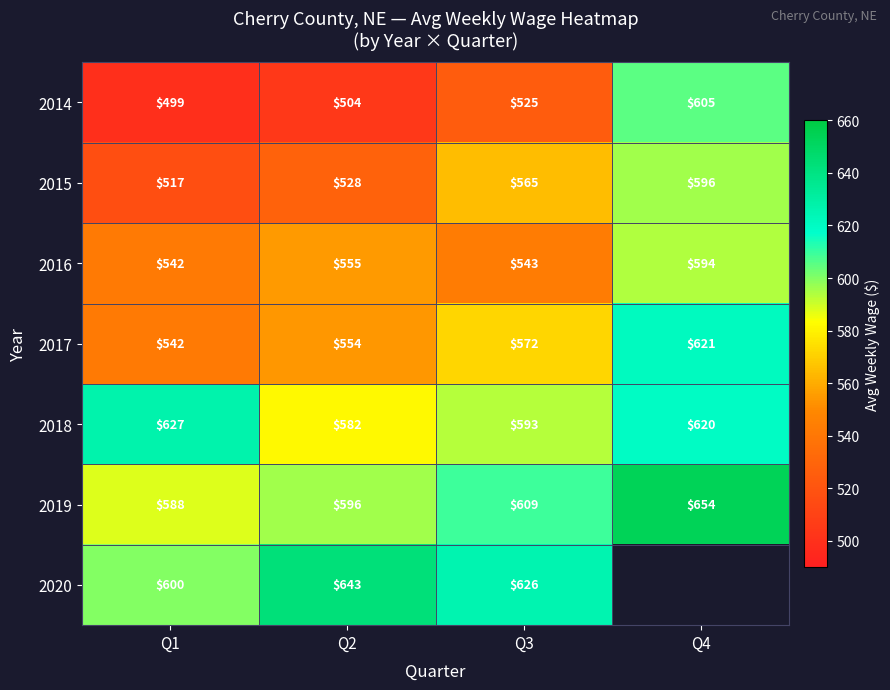

What is the difference between the 2014 values at Q2 and Q1?

5